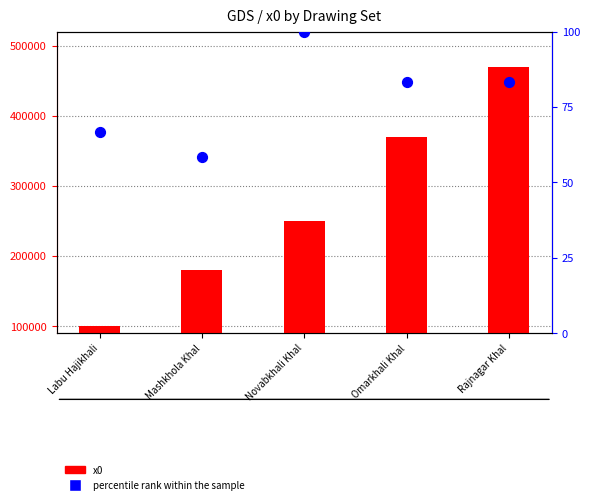

Which series has the largest total across all categories?

x0